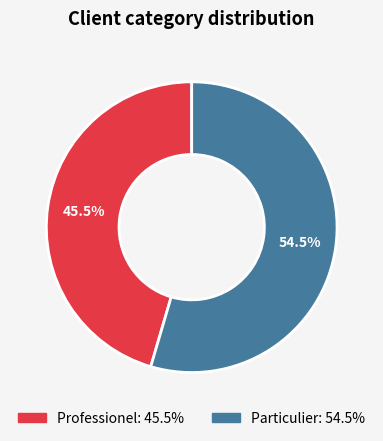

How many slices are in this pie chart?

2